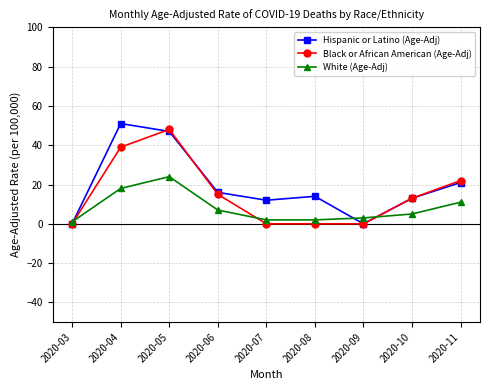

What is the value of the Hispanic or Latino (Age-Adj) point at the 8th from the left?

13